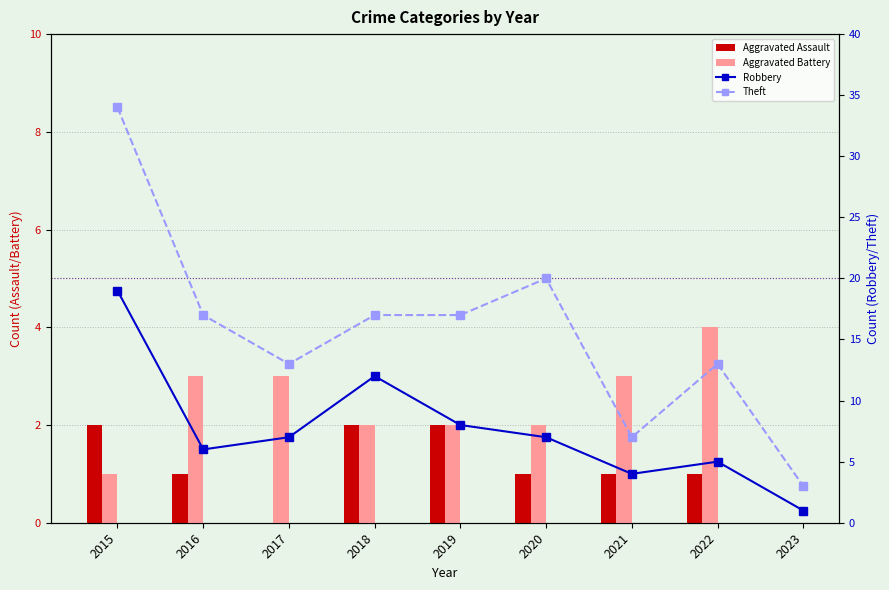

What is the difference between the second highest and minimum values in the Robbery series?

11